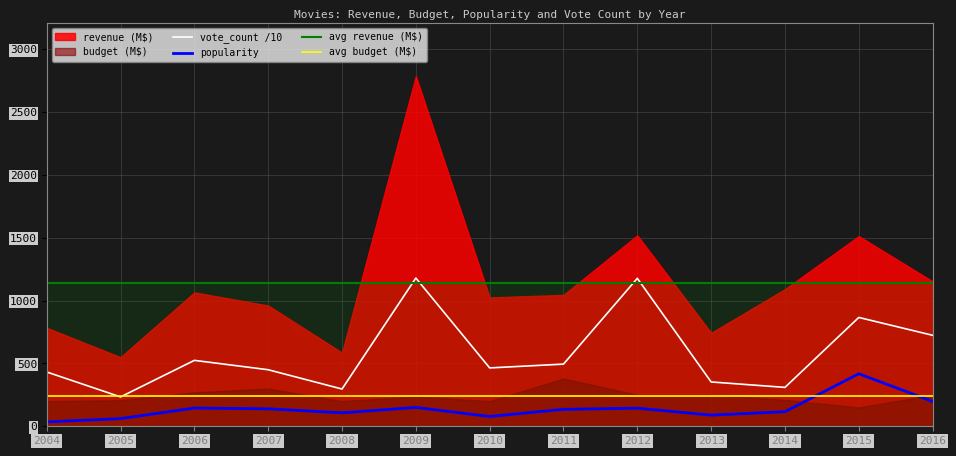

True or false: popularity and vote_count cross at least once.

False